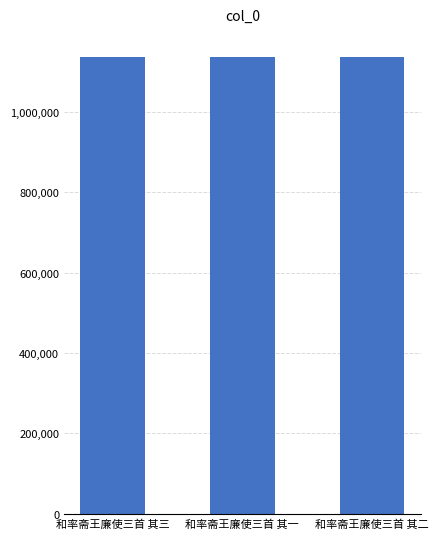

What is the label of the 3rd bar from the left?

和率斋王廉使三首 其二